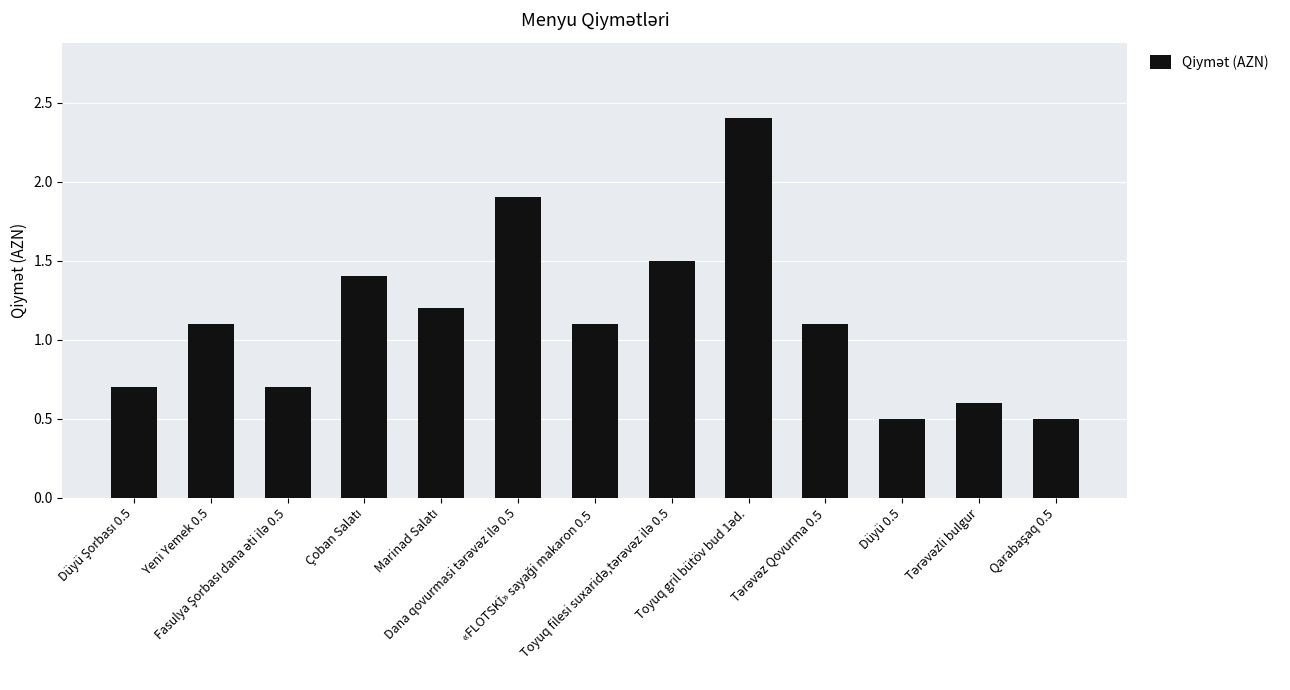

Reading left to right, extract all data points from this chart.

0.7	1.1	0.7	1.4	1.2	1.9	1.1	1.5	2.4	1.1	0.5	0.6	0.5